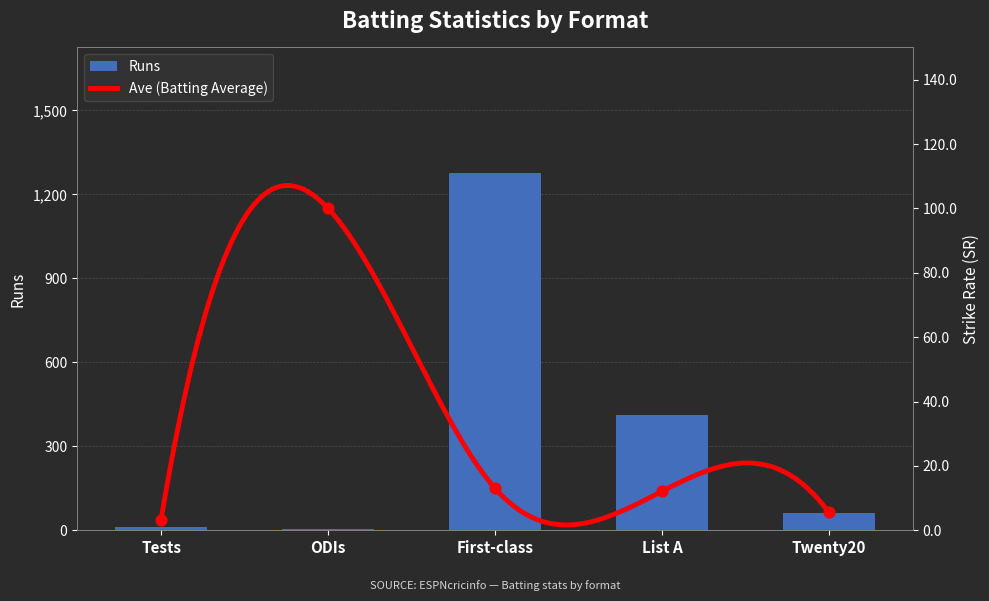

Which has a higher value, Tests or First-class?

First-class